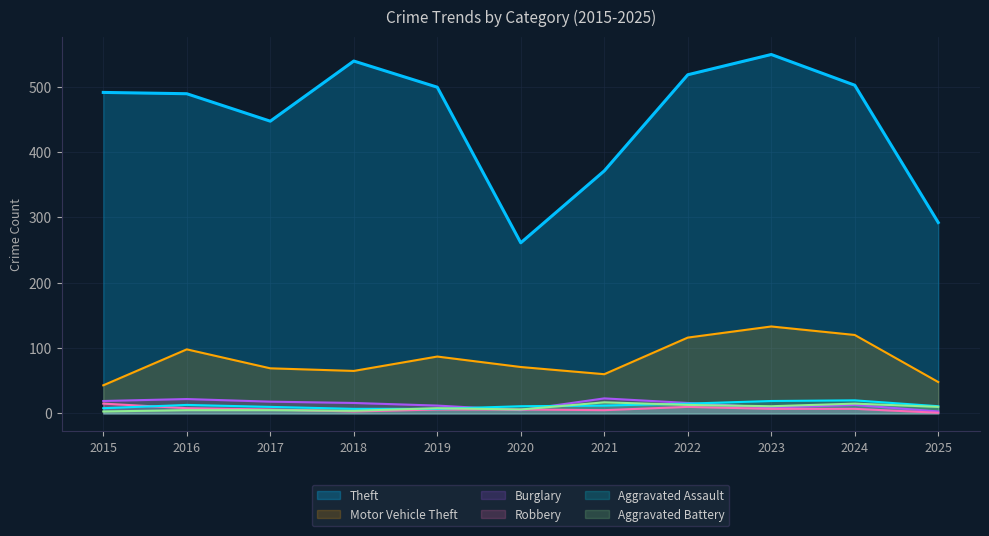

What is the average value of the Robbery series?

7